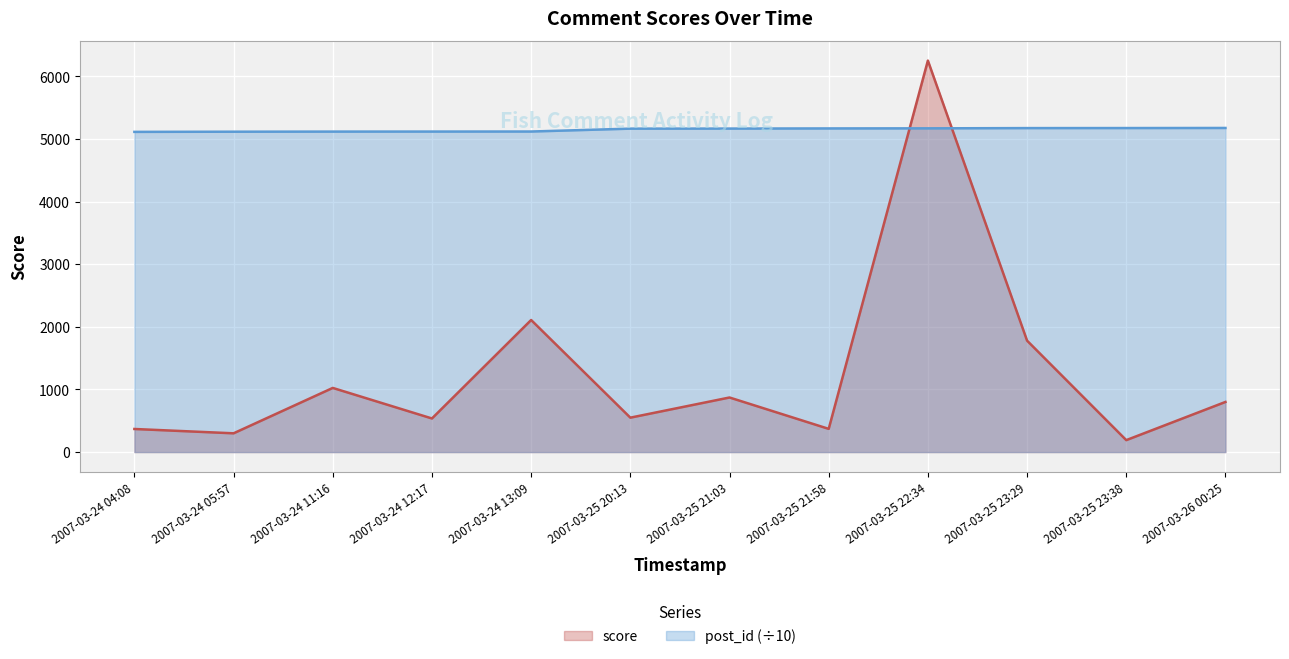

True or false: post_id has more than 2 points higher than both neighbors.

False